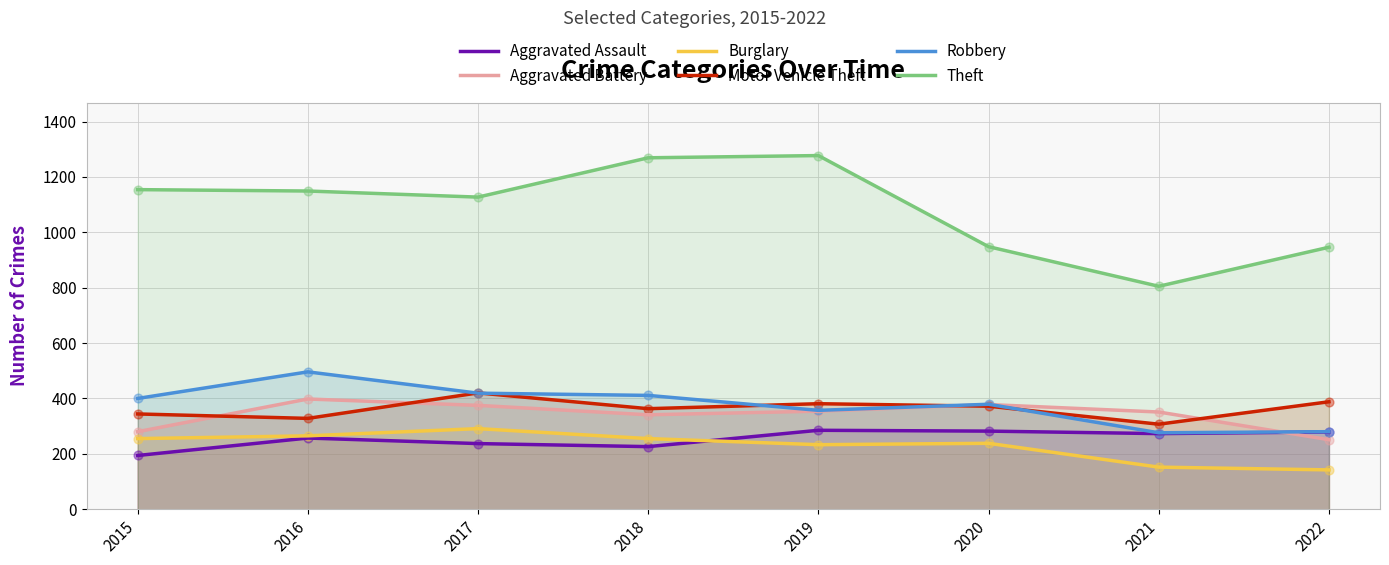

Which series reaches the minimum Y coordinate?

Burglary